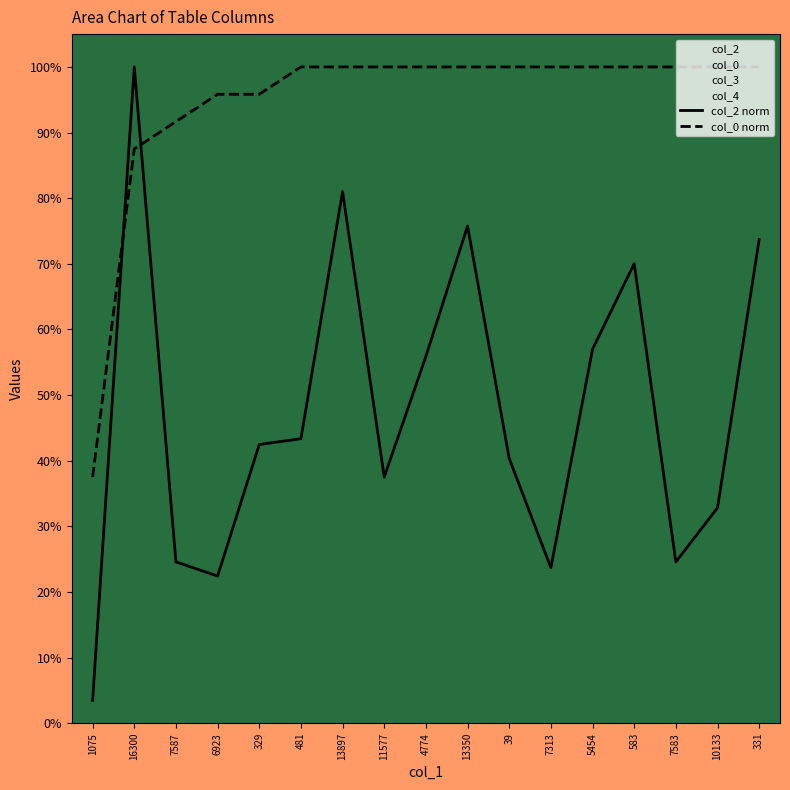

Is this an area chart (filled region under the line)?

No